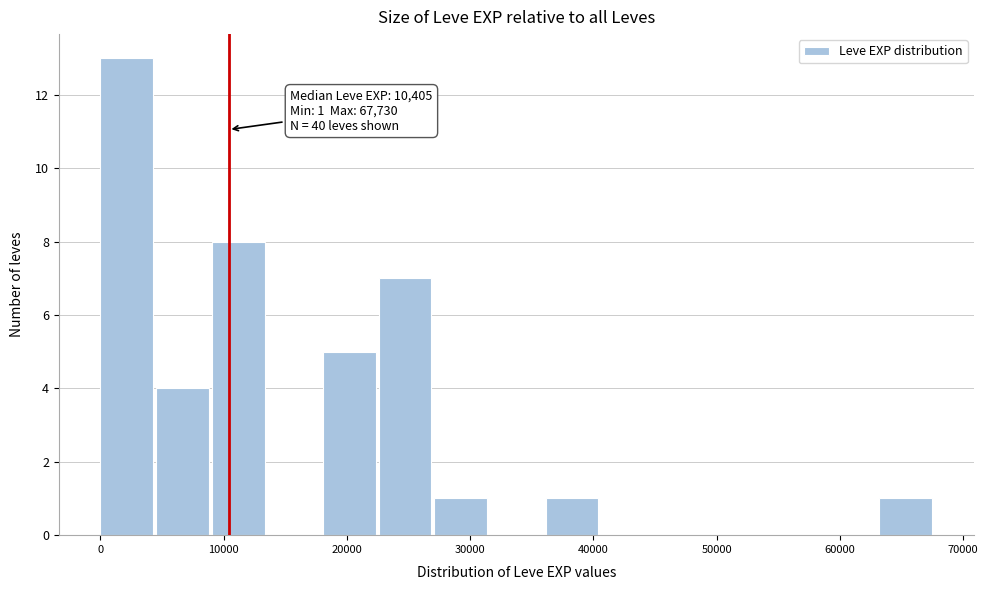

Over which range of the x-axis is the bar tallest?

0 to 5000